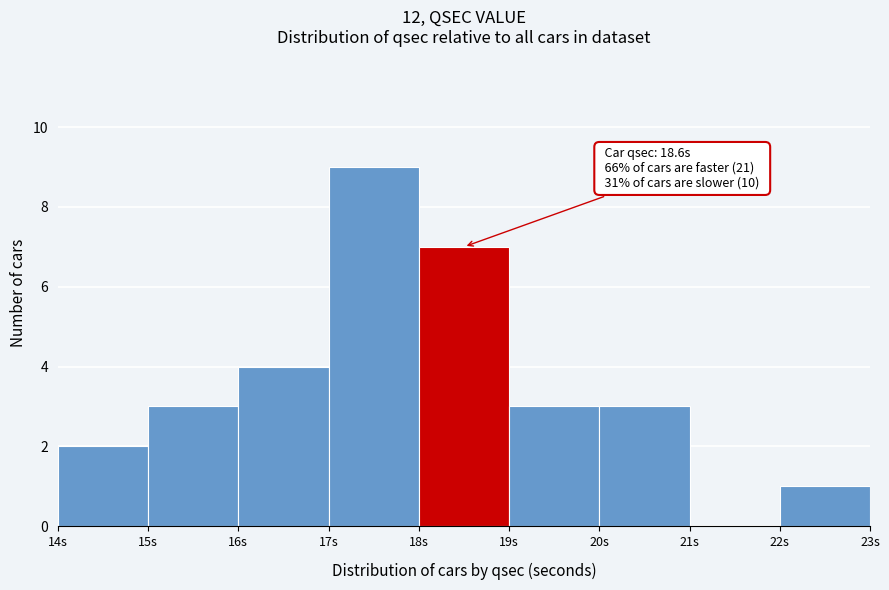

Which range on the x-axis has the tallest bar?

17 to 18